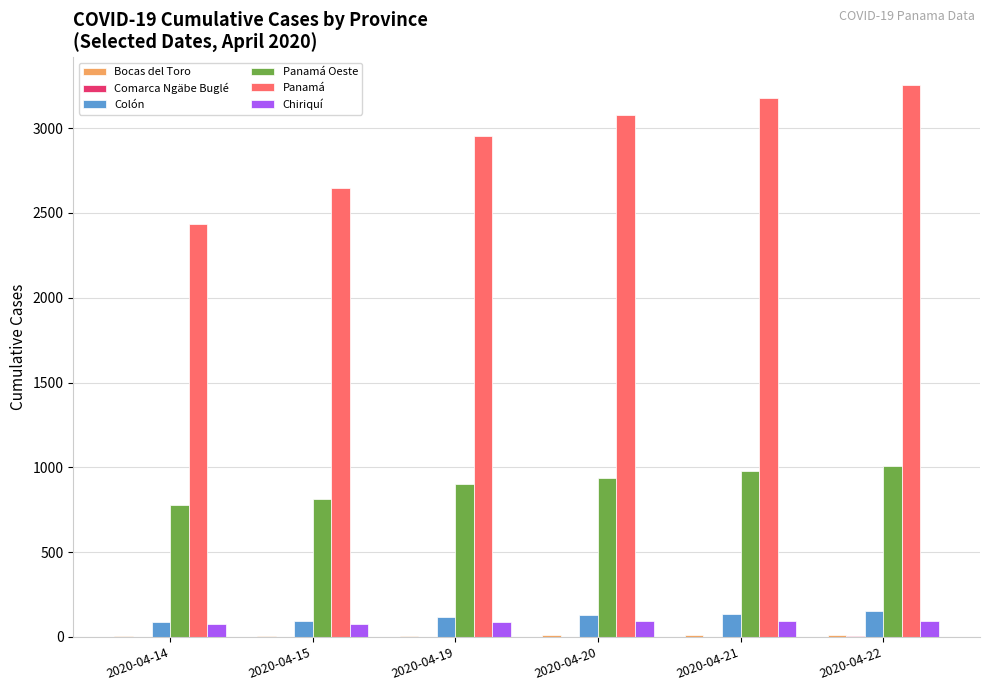

Between 2020-04-14 and 2020-04-21, which series saw the biggest shift?

Panamá